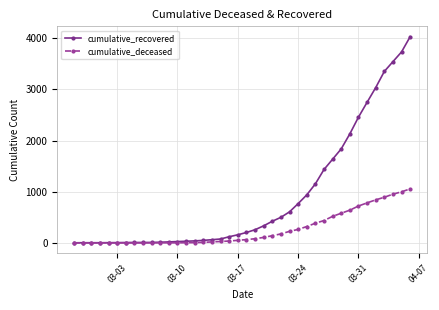

Which series has the largest total across all categories?

cumulative_recovered